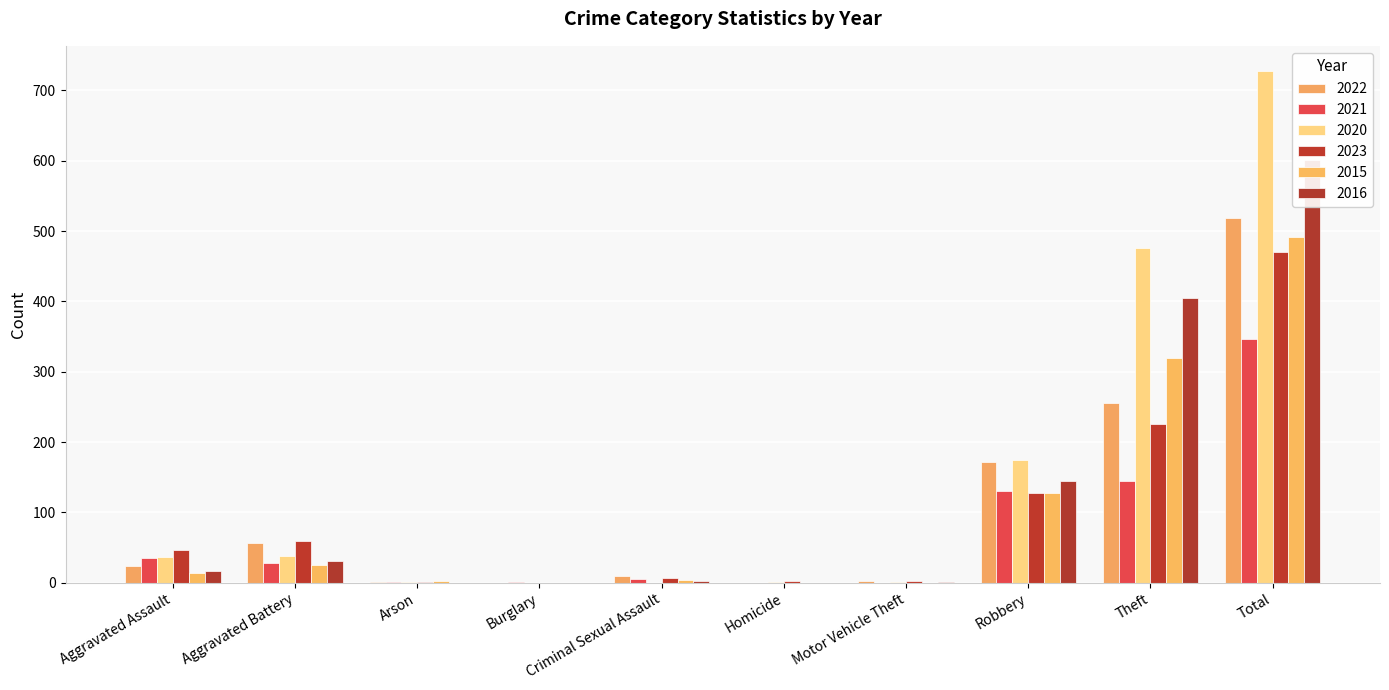

How many positive values does the 2016 series have?

7